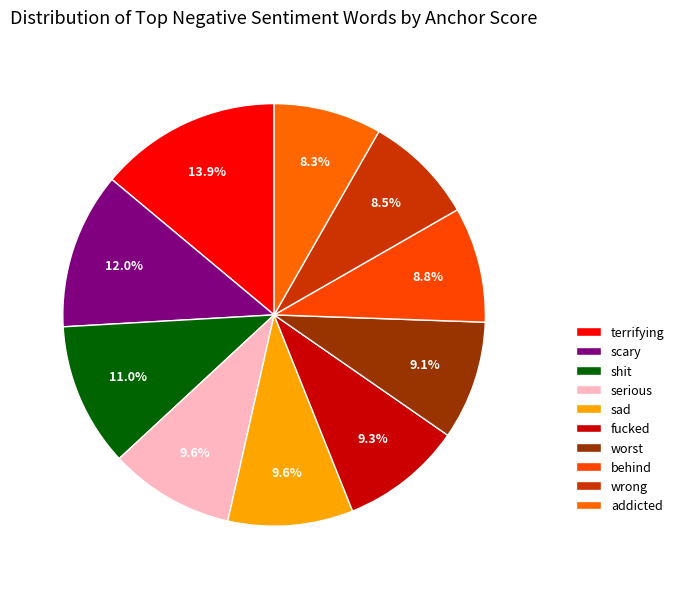

Is it true that scary is 5% of the pie?

False